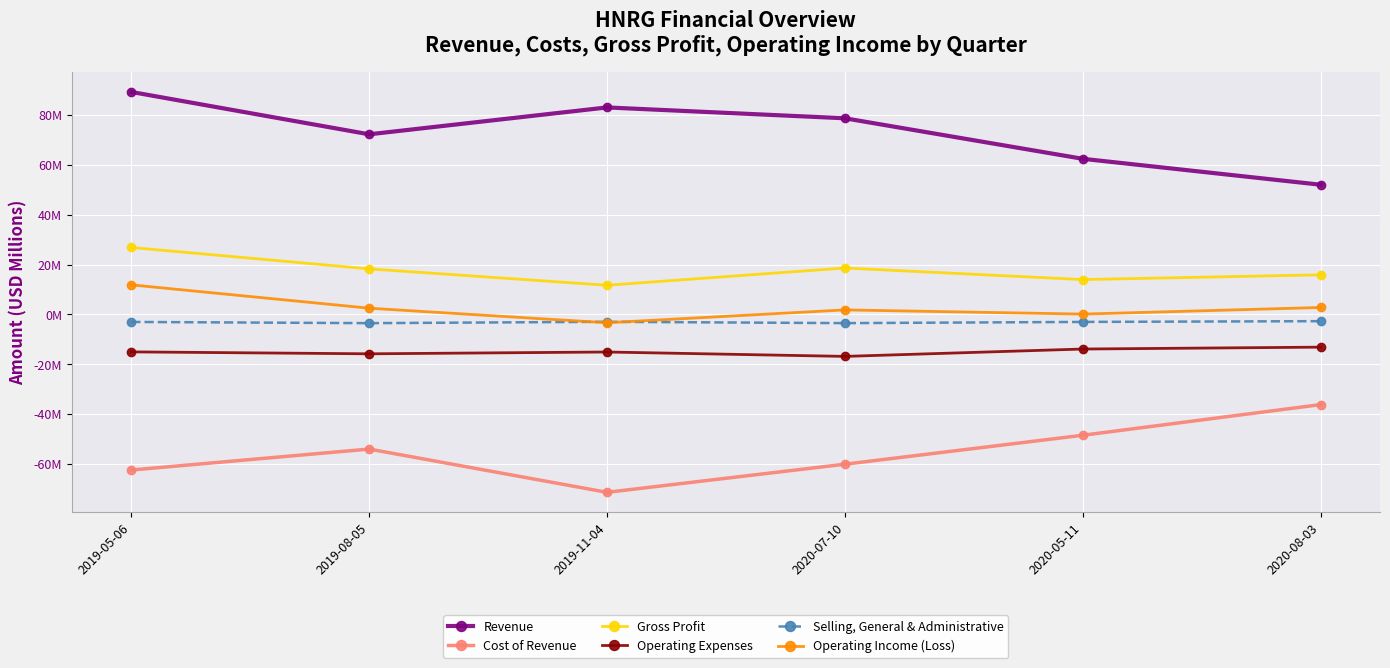

Count the number of categories in the chart.

6